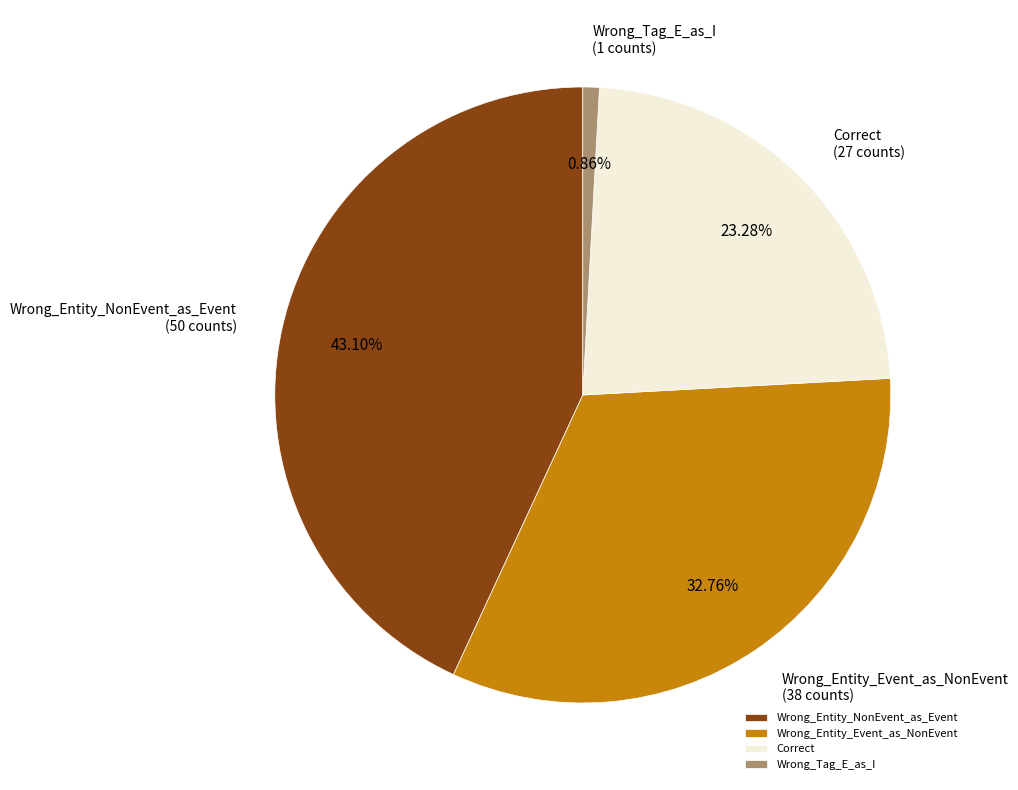

To the nearest percent, what portion does Wrong_Tag_E_as_I represent?

1%